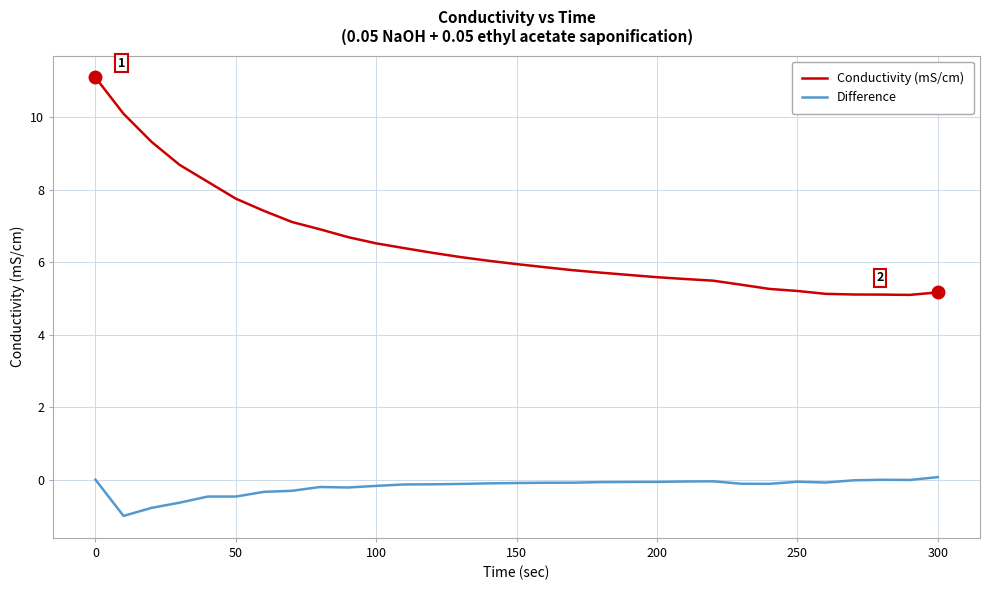

What is the difference between the maximum and second lowest values in the Difference series?

0.8